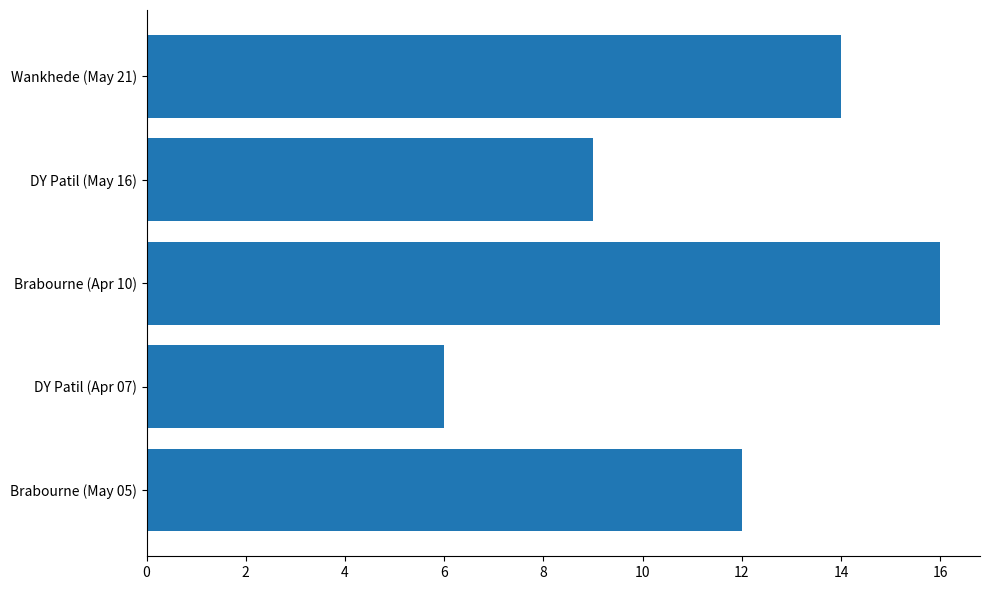

Reading bottom to top, list all the values displayed in this chart.

Brabourne (May 05)=12	DY Patil (Apr 07)=6	Brabourne (Apr 10)=16	DY Patil (May 16)=9	Wankhede (May 21)=14